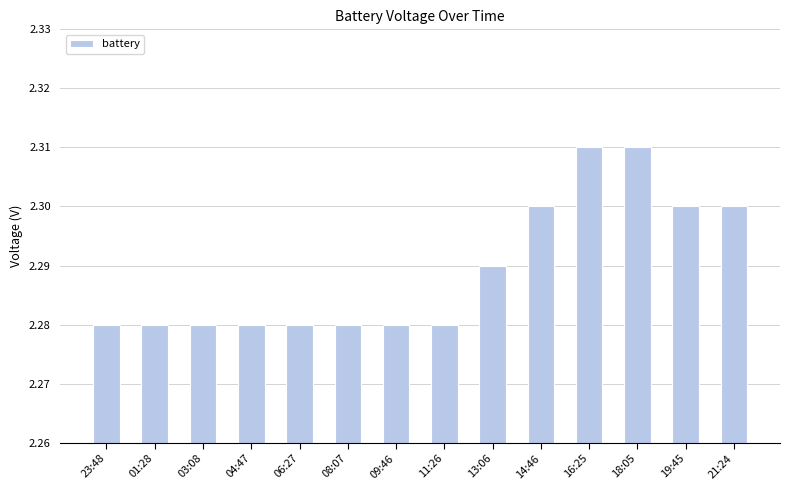

What is the label of the 12th bar from the left?

18:05